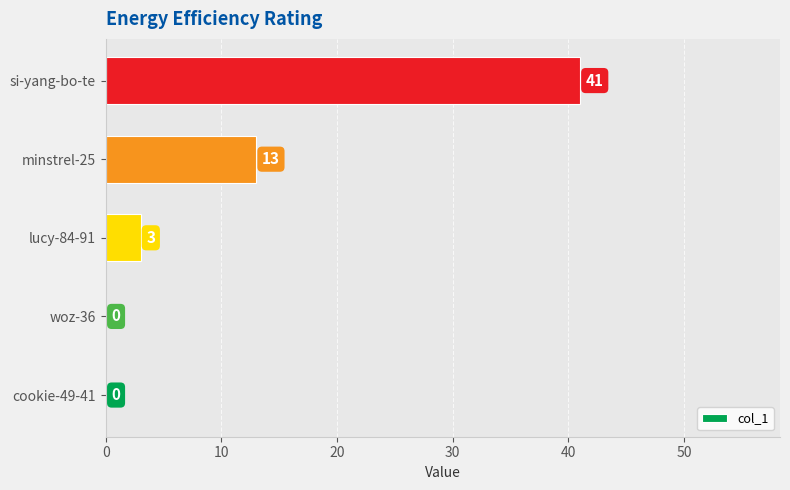

How many positive values are there?

3